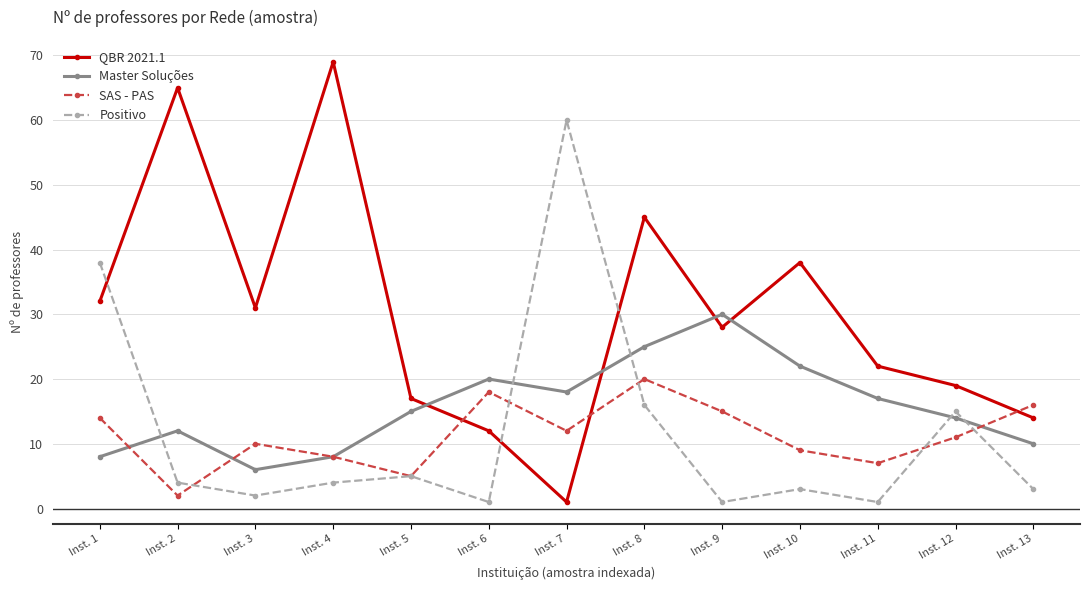

What is the difference between the Master Soluções values at Inst. 11 and Inst. 6?

3